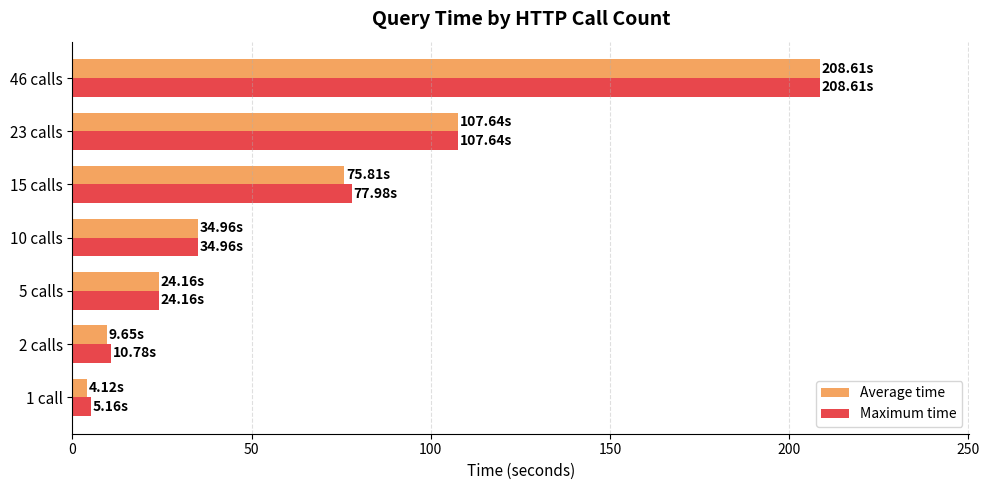

How many categories are shown in the chart?

7